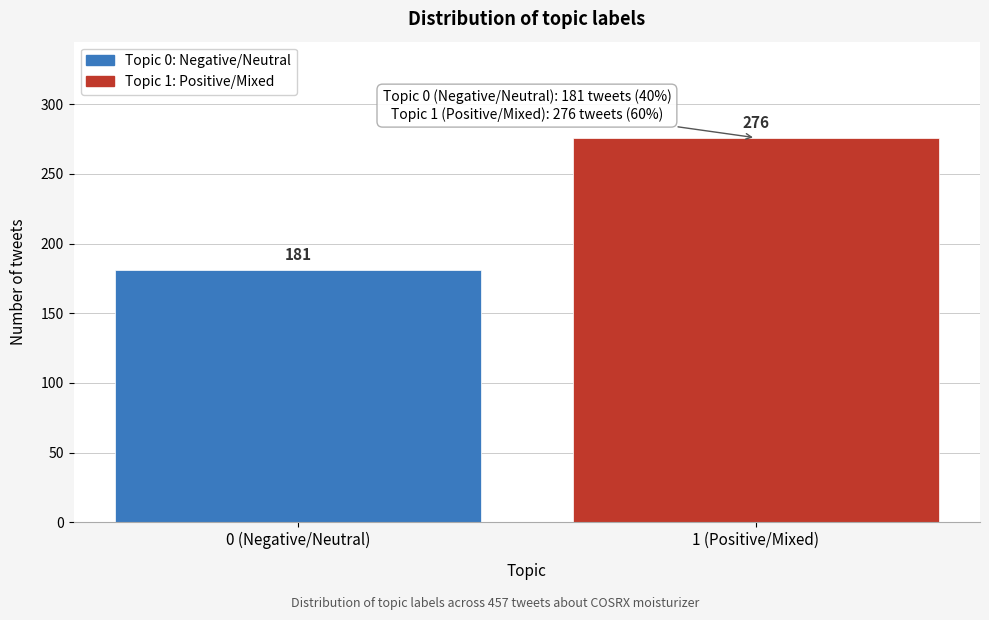

Reading right to left, transcribe all the data shown in this chart.

1 (Positive/Mixed)=276	0 (Negative/Neutral)=181